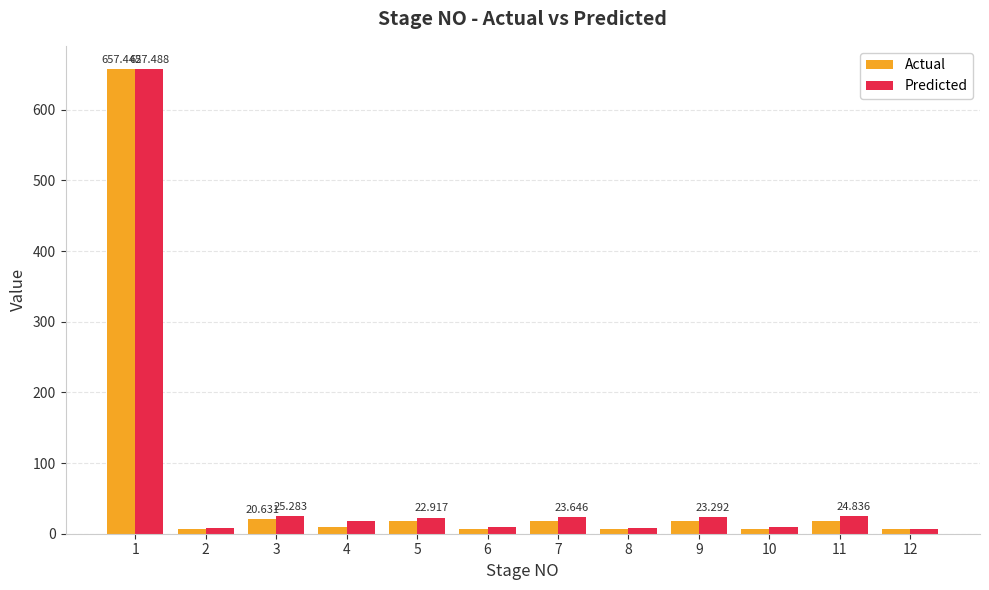

Which series changed the most between 1 and 2?

Actual